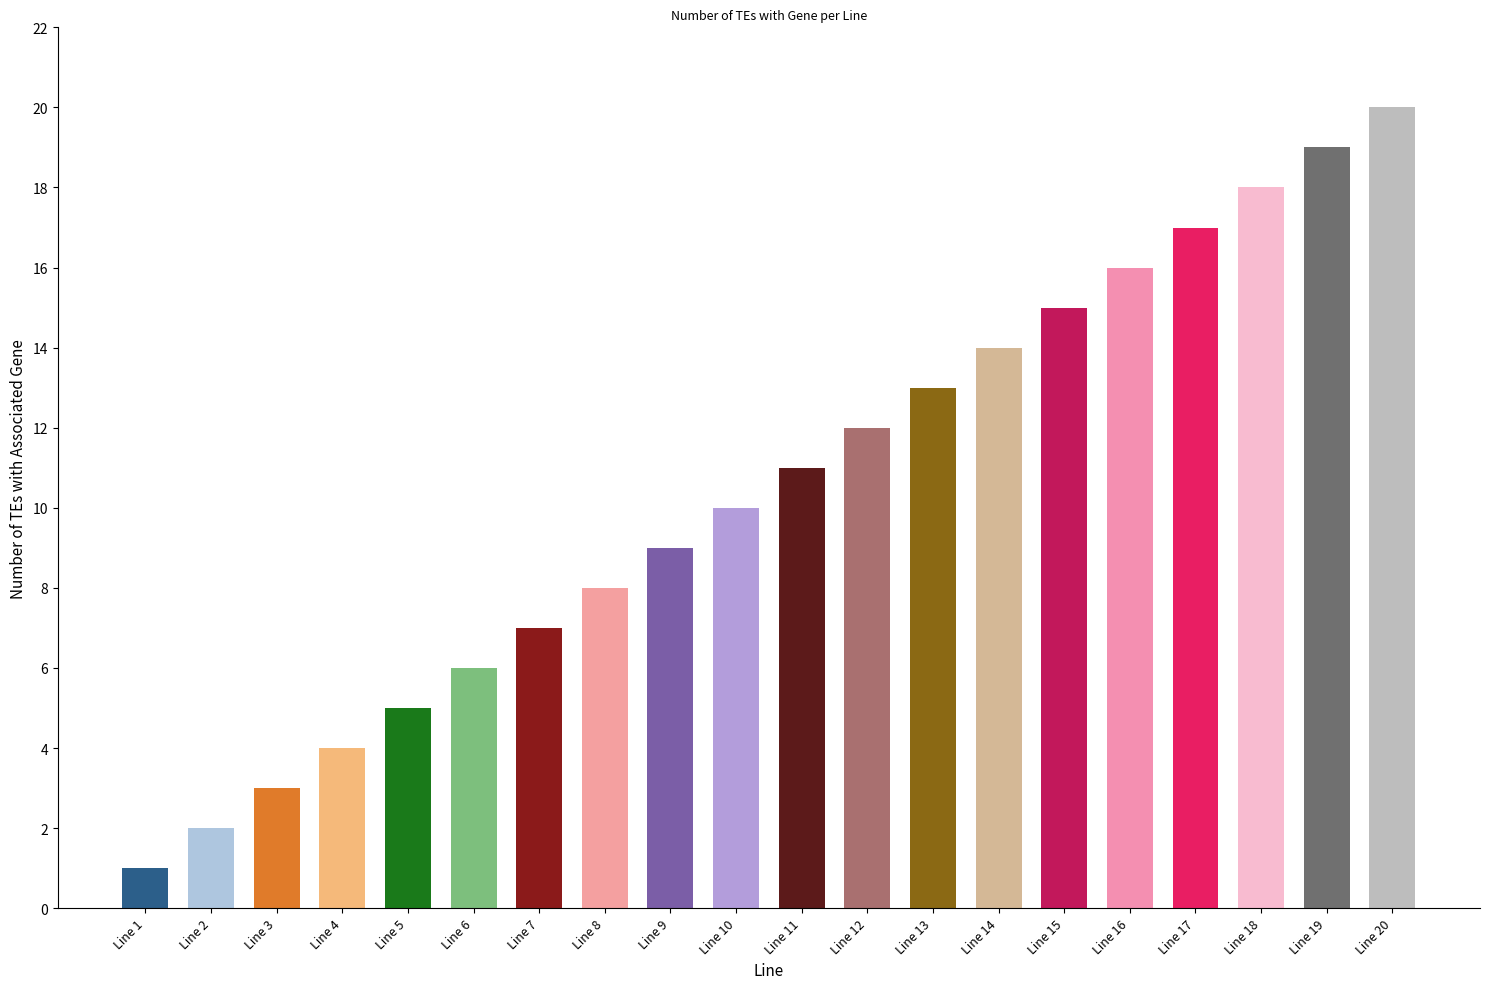

Reading left to right, what are all the values shown in this chart?

Line 1=1	Line 2=2	Line 3=3	Line 4=4	Line 5=5	Line 6=6	Line 7=7	Line 8=8	Line 9=9	Line 10=10	Line 11=11	Line 12=12	Line 13=13	Line 14=14	Line 15=15	Line 16=16	Line 17=17	Line 18=18	Line 19=19	Line 20=20